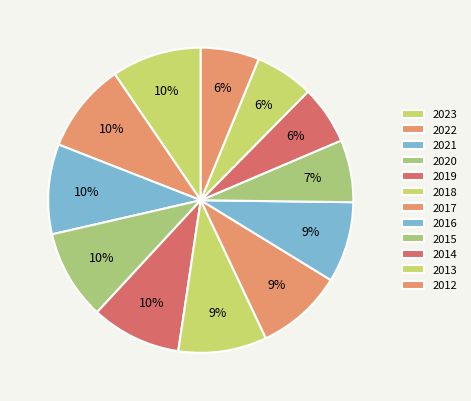

Between 2016 and 2014, which is larger?

2016